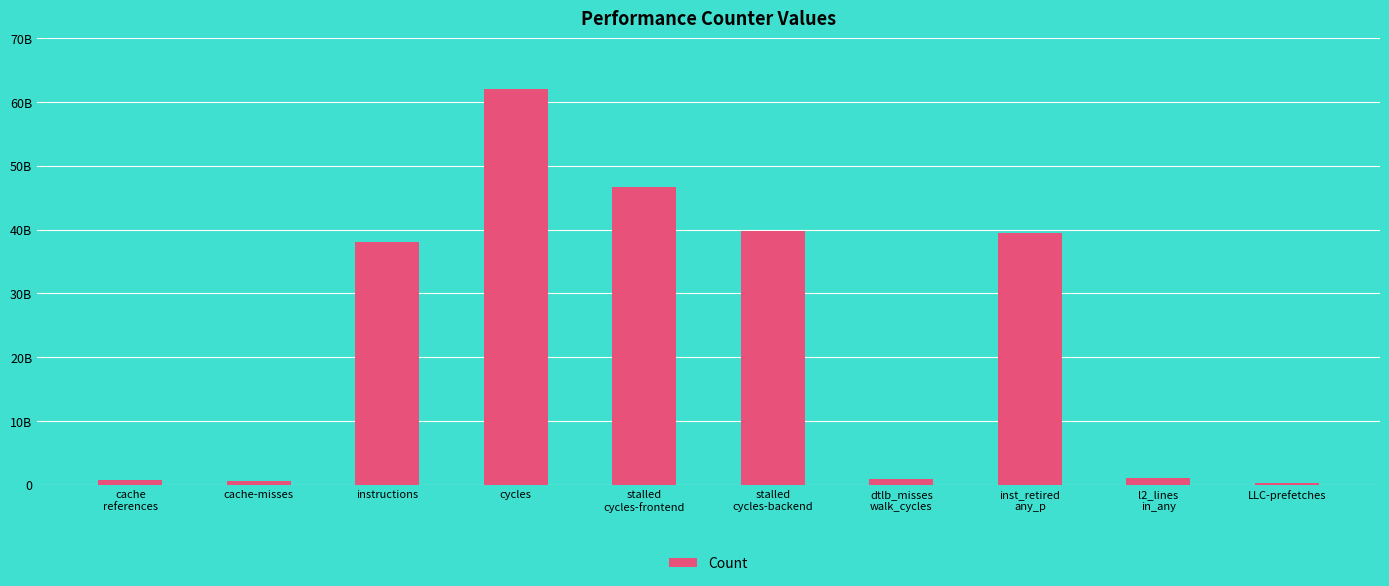

True or false: the data shows 704829385 at cache
references.

True